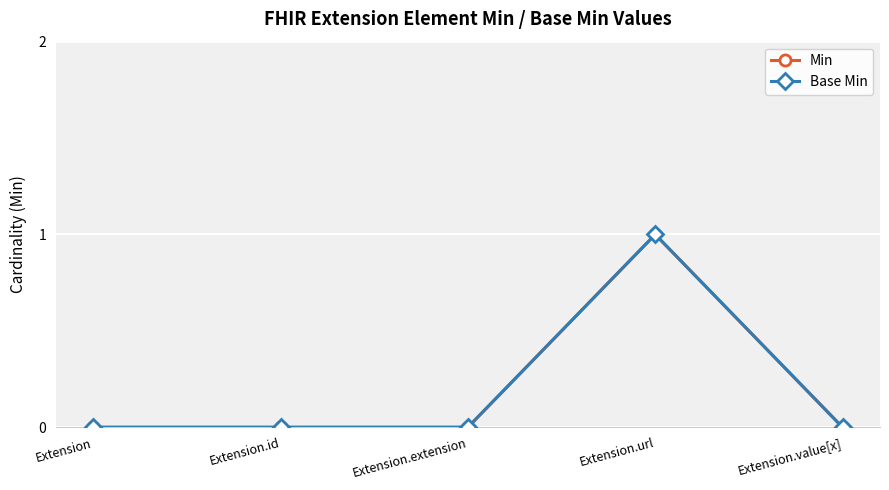

True or false: Base Min and Min intersect in this chart.

False